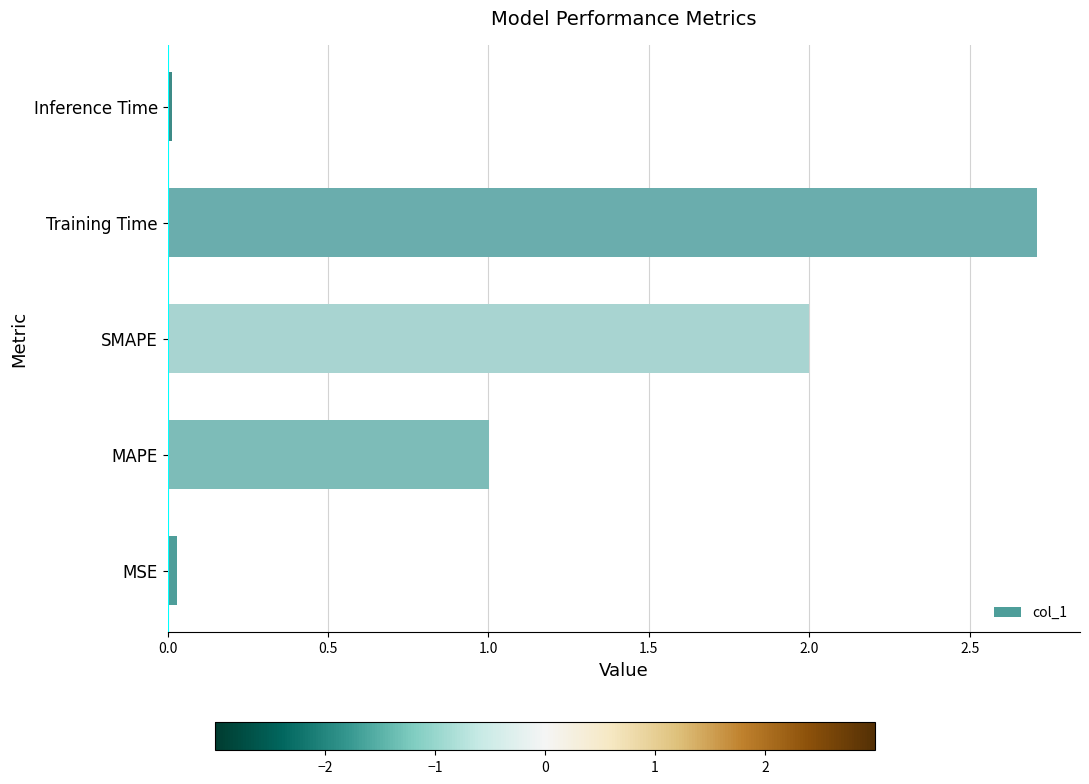

What is the average value?

1.2